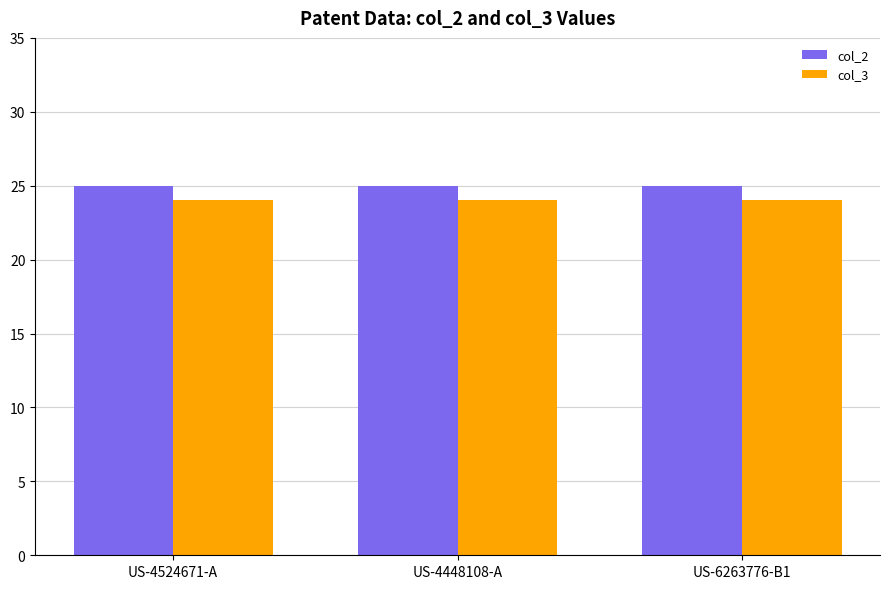

What is the average value of the col_3 series?

24